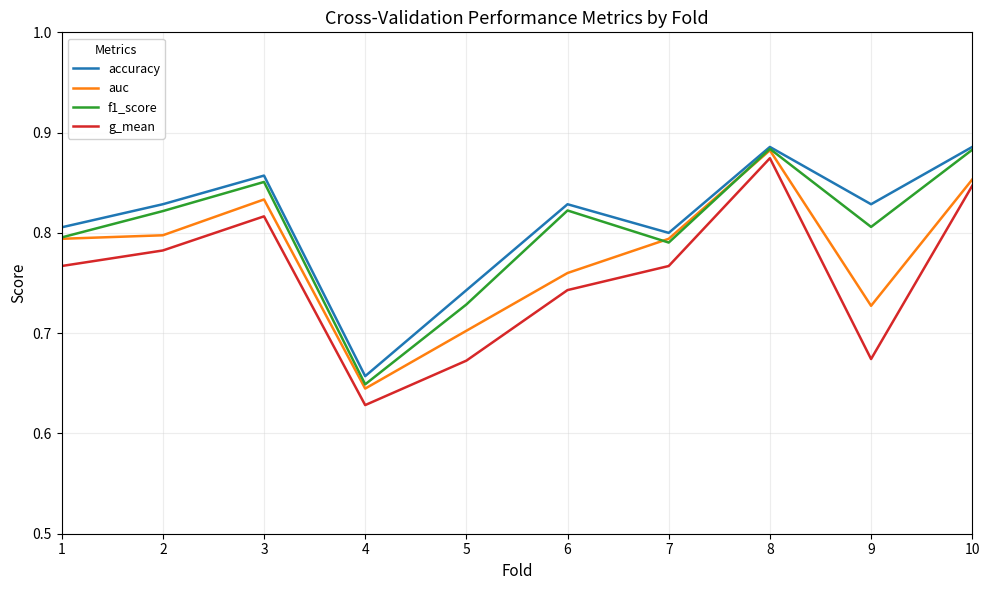

At which label does g_mean reach its peak?

8